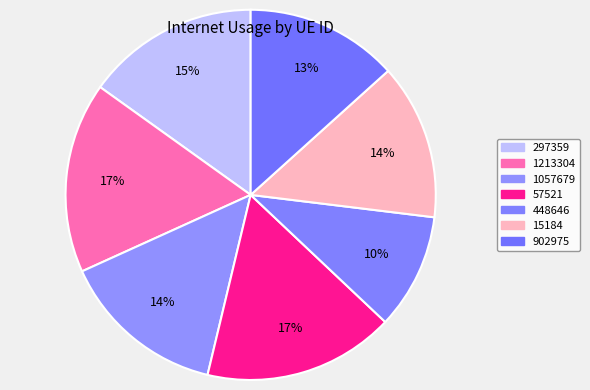

What percentage do 1213304 and 902975 together represent?

30.0%